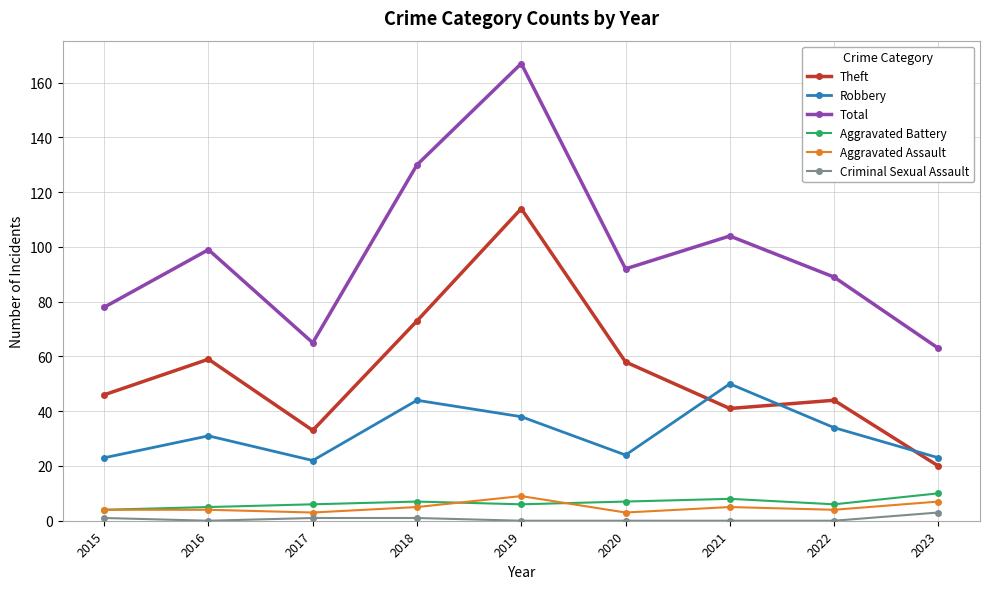

Is this an area chart (filled region under the line)?

No